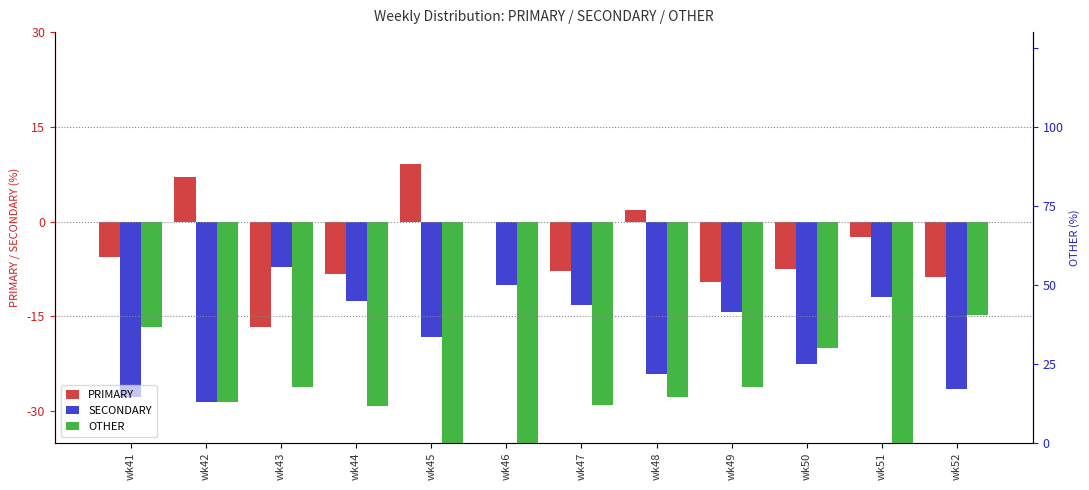

At which label is SECONDARY closest to -17?

wk45